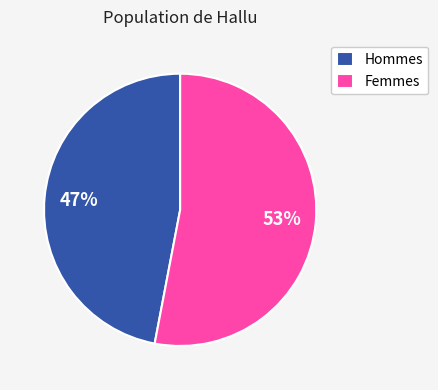

Count the number of slices in the pie.

2